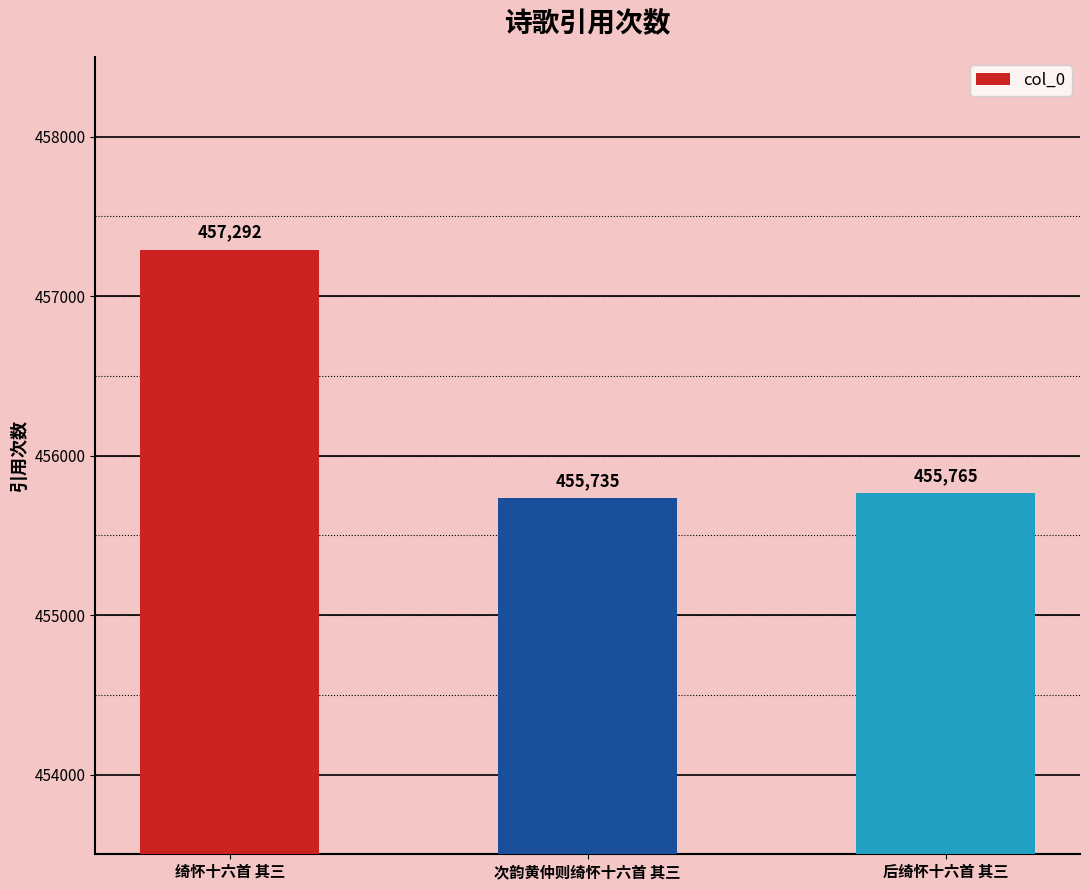

Reading right to left, extract all data points from this chart.

455765	455735	457292